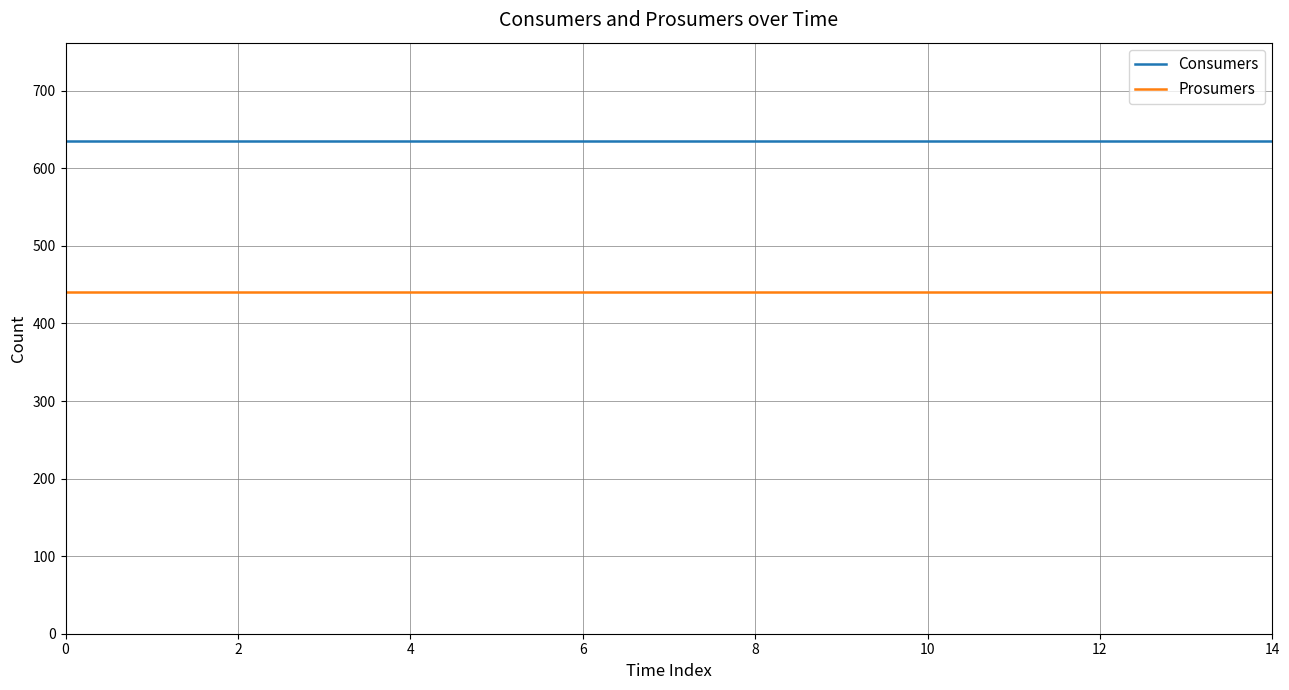

True or false: Prosumers and Consumers cross at least once.

False